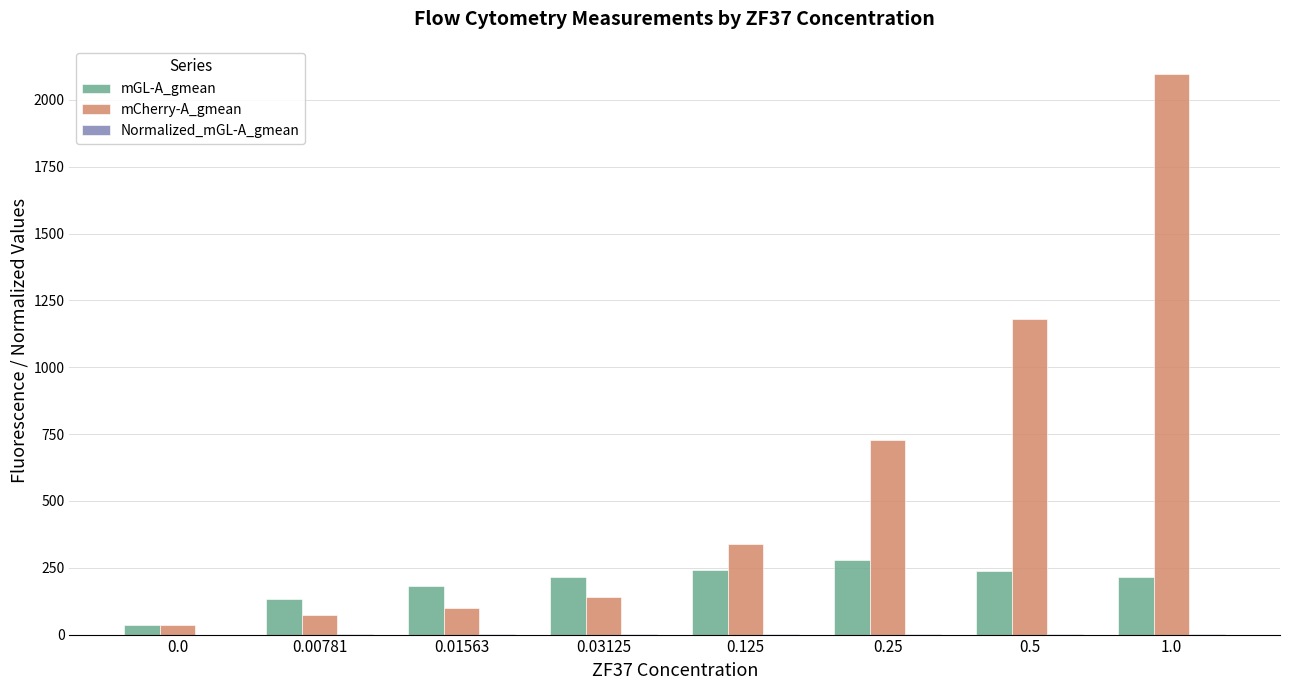

What is the greatest value displayed?

2097.1